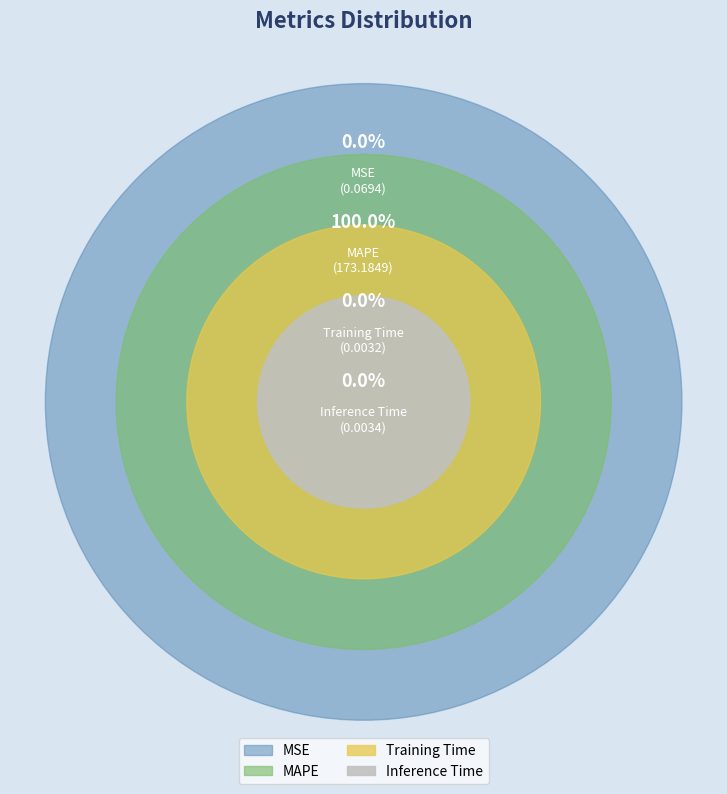

How much of the chart is everything except Training Time?

100.0%